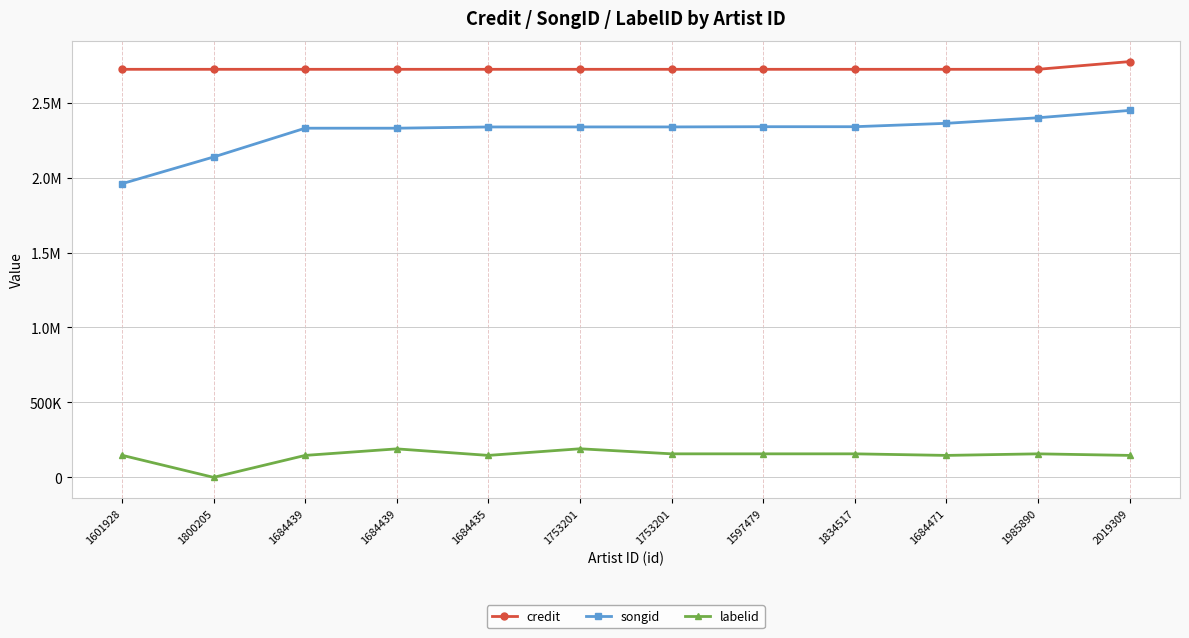

What are all the series names shown in the legend?

credit, songid, labelid